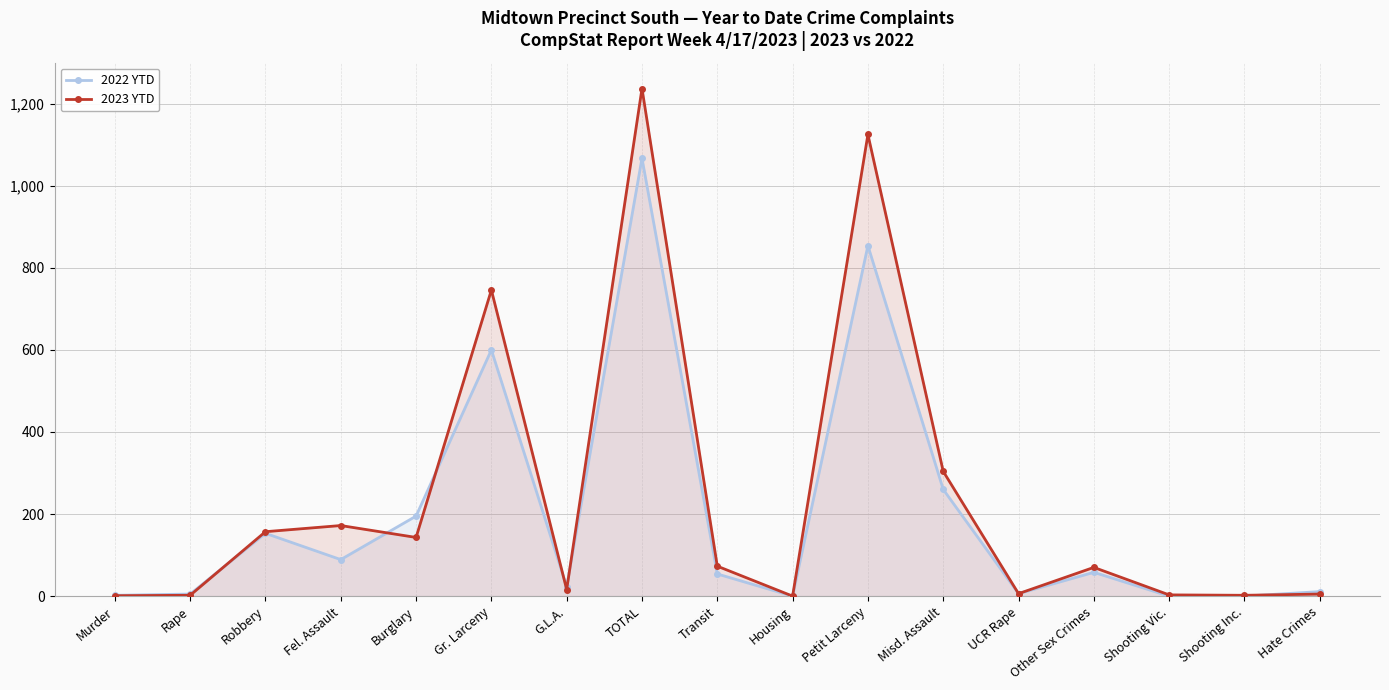

Where is the first local minimum for 2023 YTD?

Burglary